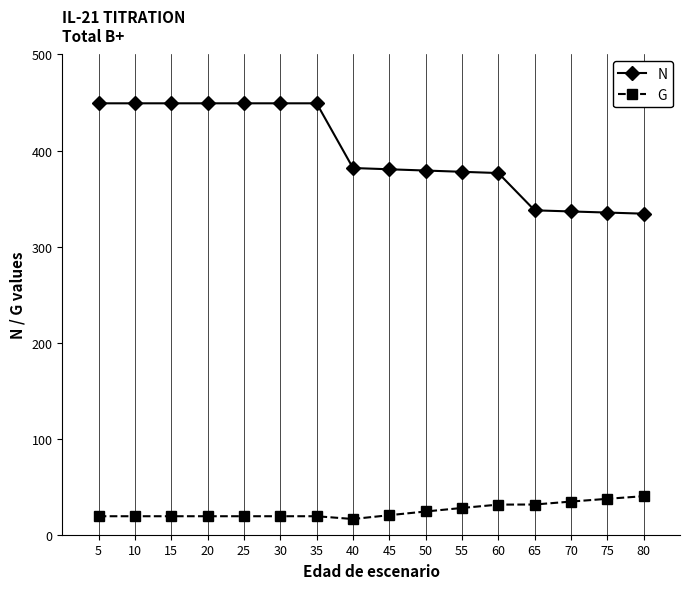

Rank the series by their average value, from lowest to highest.

G, N